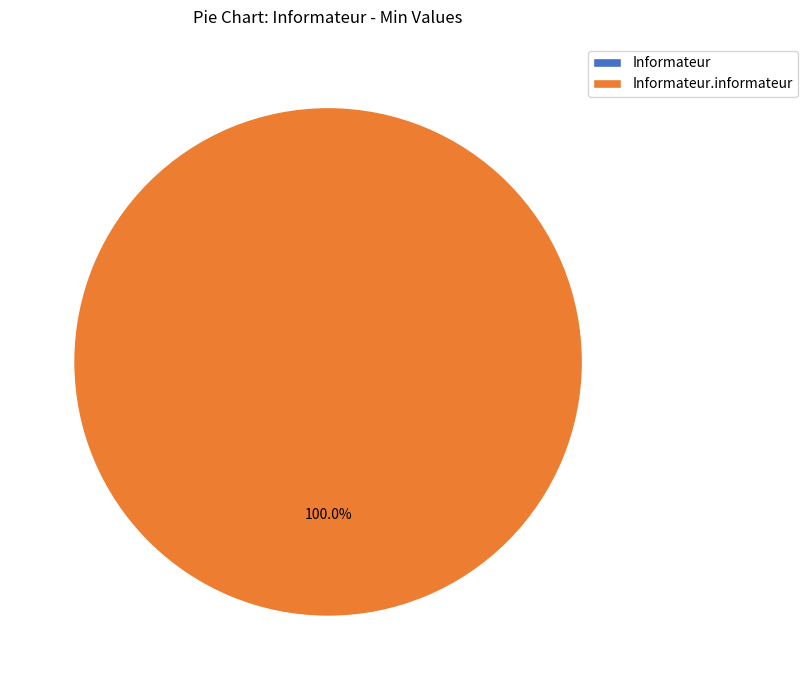

Which category has the biggest portion of the pie?

Informateur.informateur